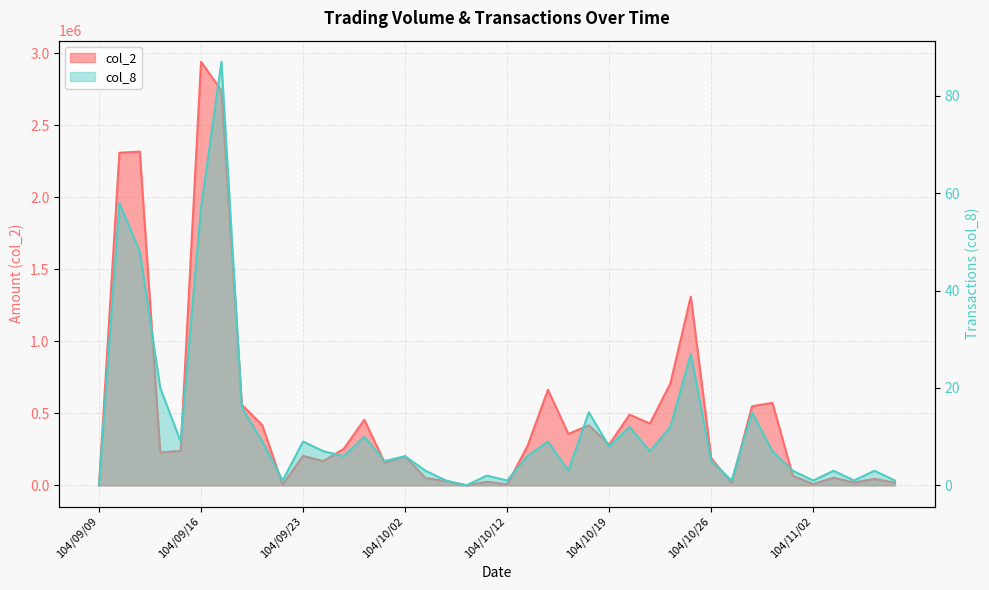

How many lines are shown in the chart?

2